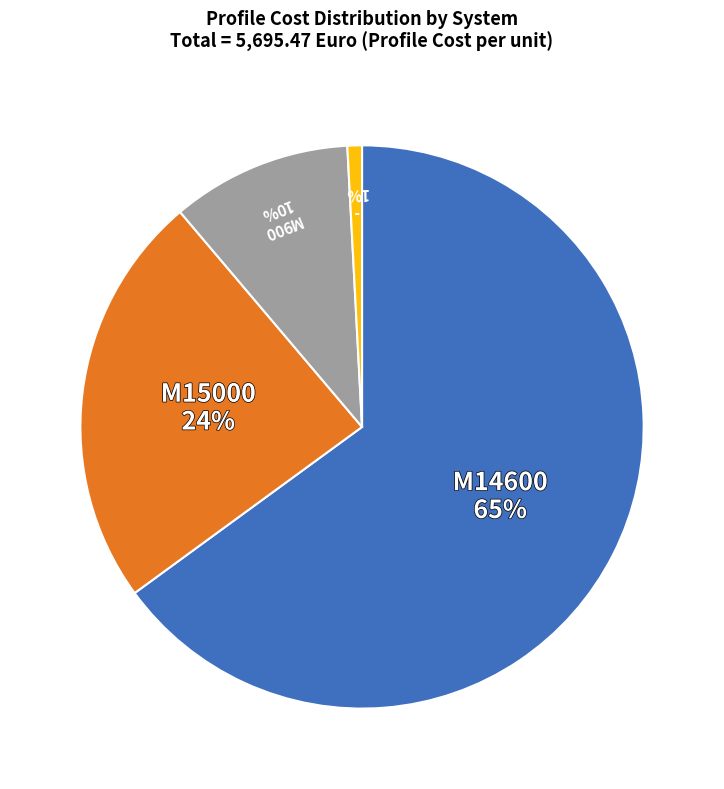

To the nearest percent, what is the average slice percentage?

25%